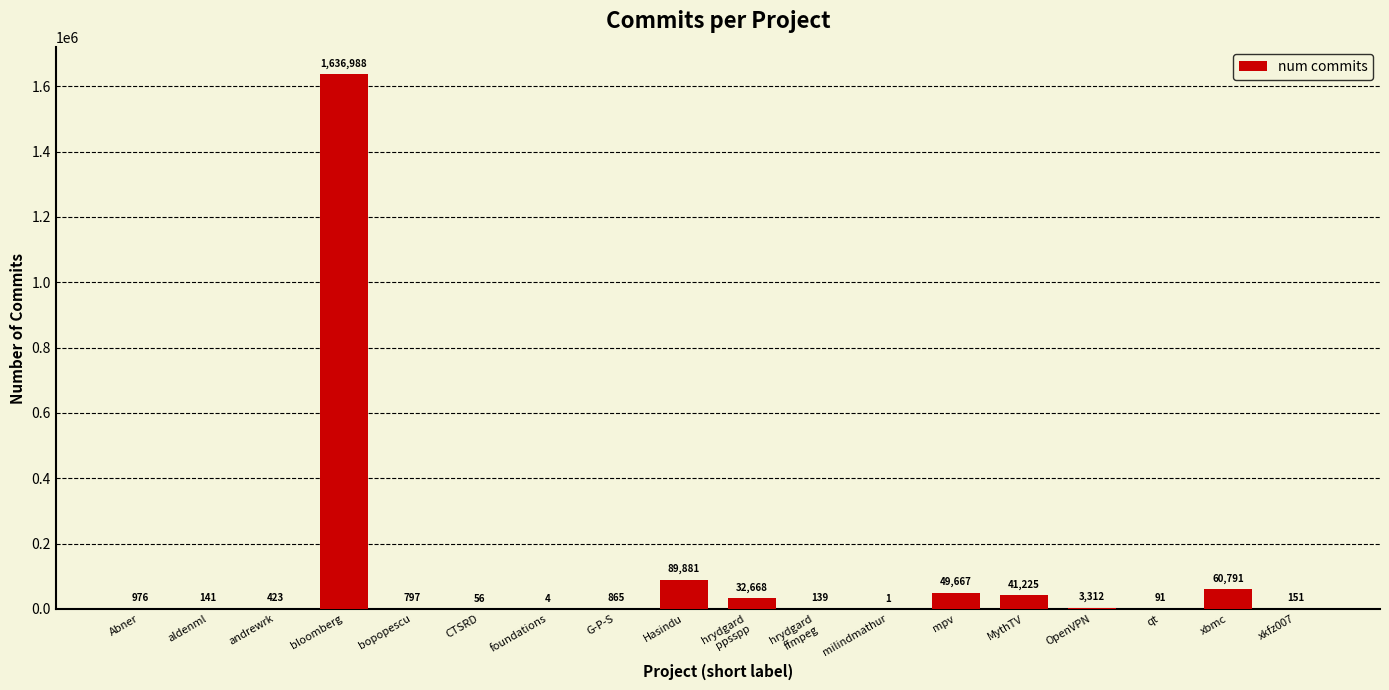

What is the ratio of the value at bloomberg to the value at qt?

17988.9